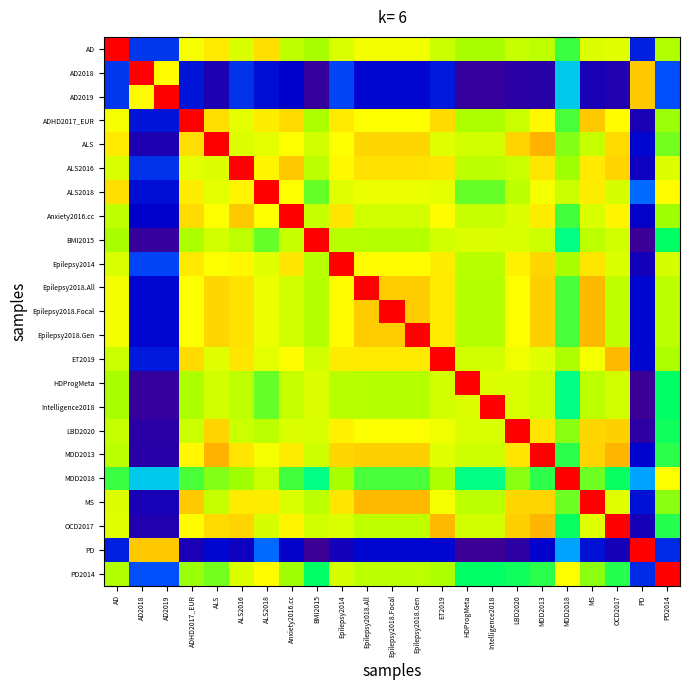

List the series in order of their peak value, highest first.

AD, AD2018, AD2019, ADHD2017_EUR, ALS, ALS2016, ALS2018, Anxiety2016.cc, BMI2015, Epilepsy2014, Epilepsy2018.All, Epilepsy2018.Focal, Epilepsy2018.Gen, ET2019, HDProgMeta, Intelligence2018, LBD2020, MDD2013, MDD2018, MS, OCD2017, PD, PD2014